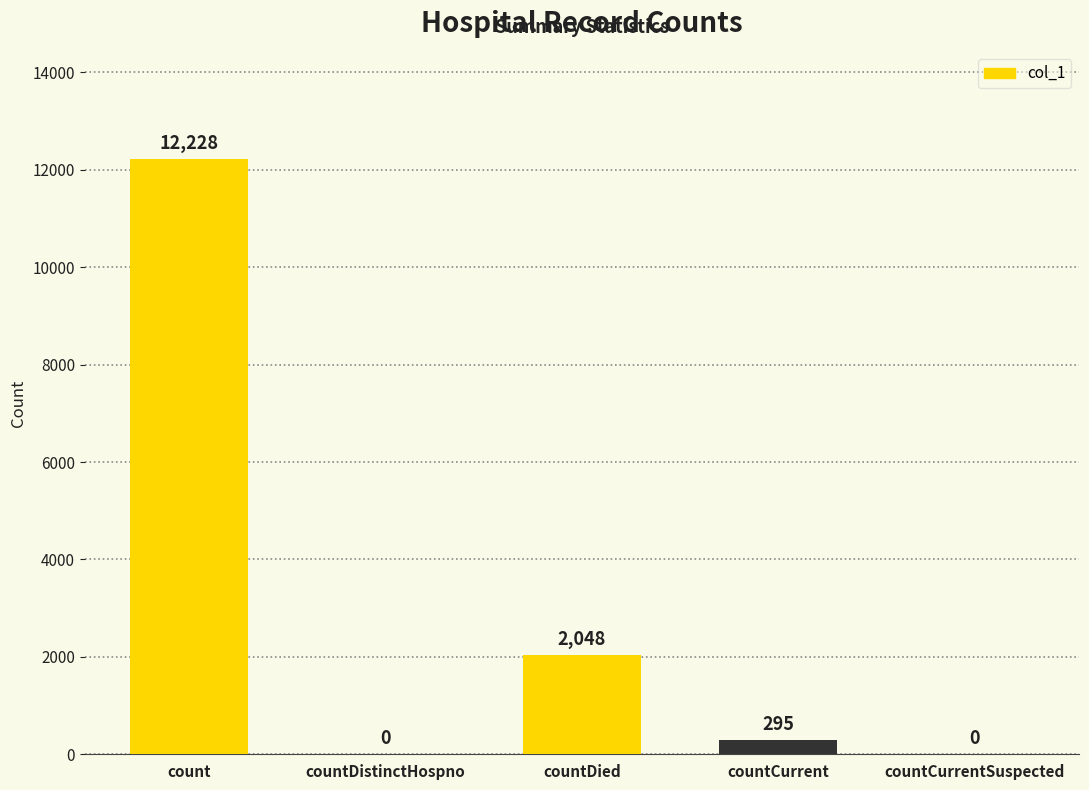

Reading left to right, transcribe all the data shown in this chart.

count=12228	countDistinctHospno=0	countDied=2048	countCurrent=295	countCurrentSuspected=0